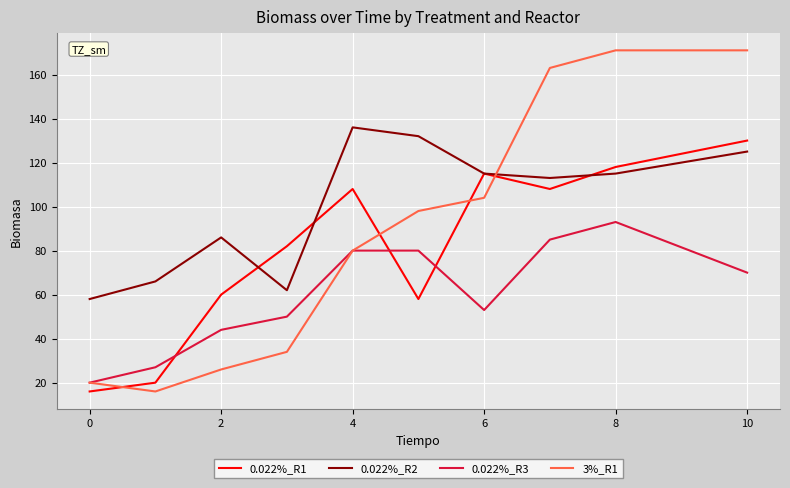

Reading left to right, extract all data points from this chart.

0.022%_R1: 16	20	60	82	108	58	115	108	118	130
0.022%_R2: 58	66	86	62	136	132	115	113	115	125
0.022%_R3: 20	27	44	50	80	80	53	85	93	70
3%_R1: 20	16	26	34	80	98	104	163	171	171